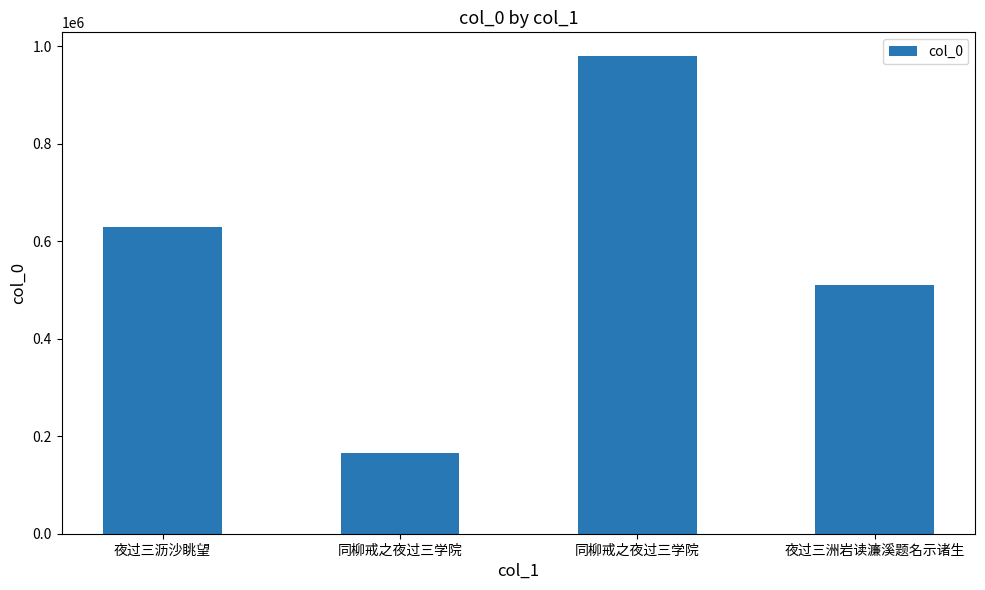

At which label is the value closest to 572669?

夜过三沥沙眺望